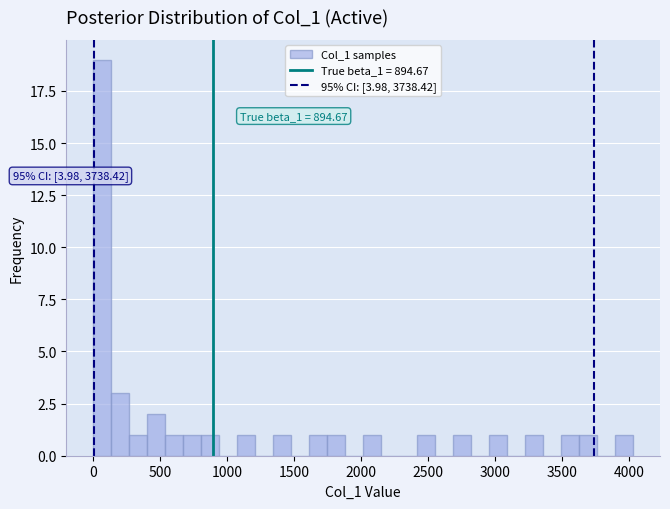

Around what value on the x-axis is the tallest bar? Give the approximate position of its centre, as read against the axis.

50